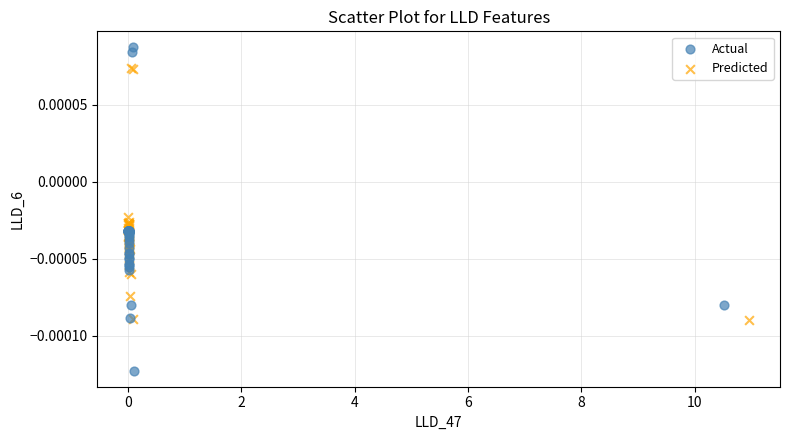

What are all the series names shown in the legend?

Actual, Predicted